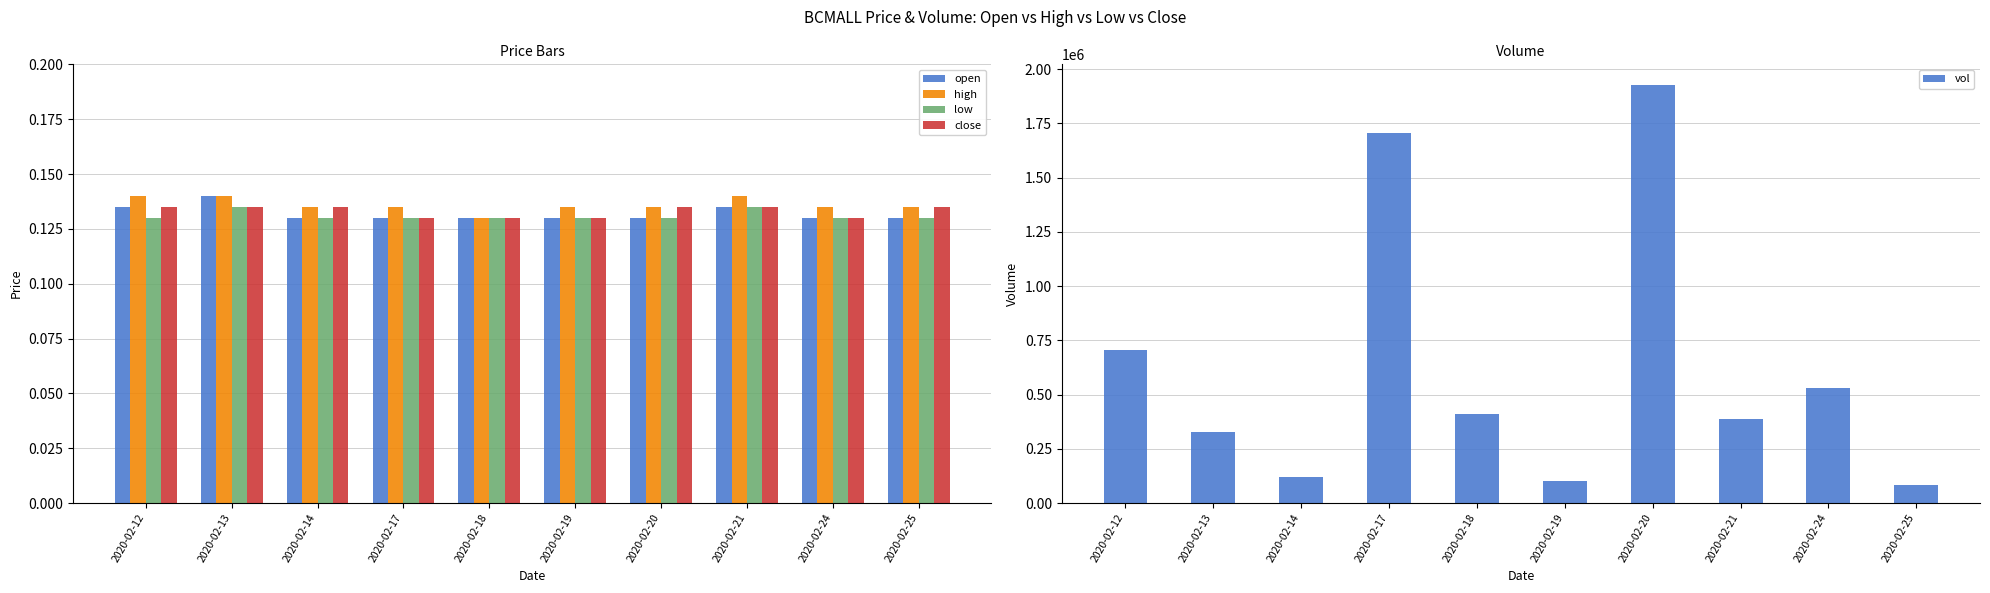

What is the value of the high bar at the 10th from the left?

0.1